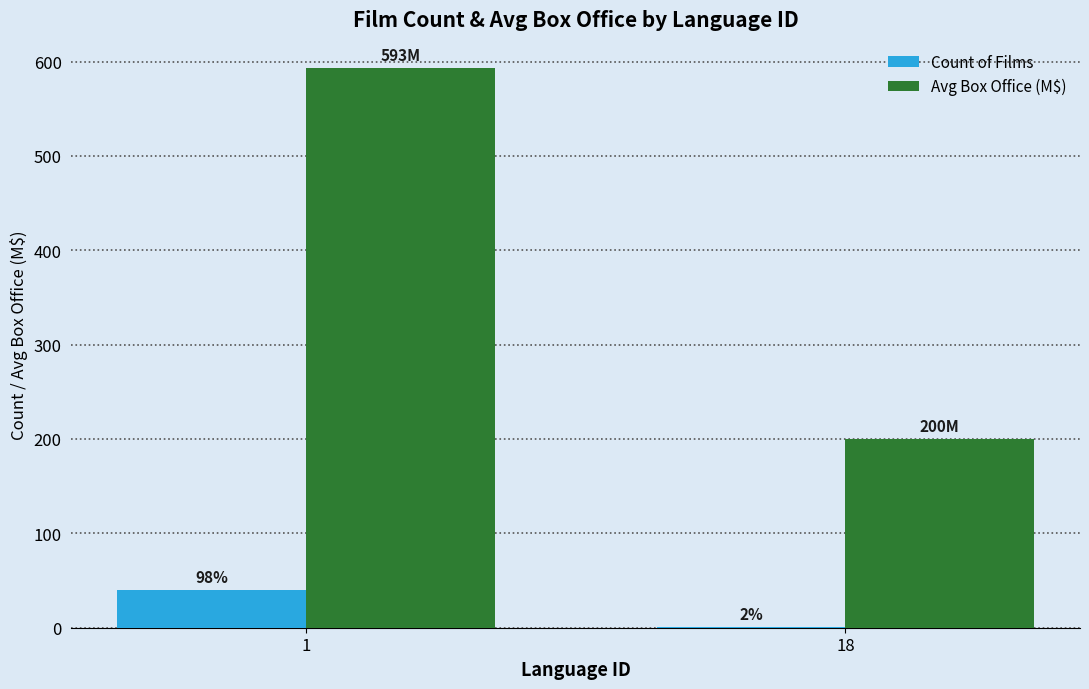

What value does the Count of Films series have at 18?

1.0